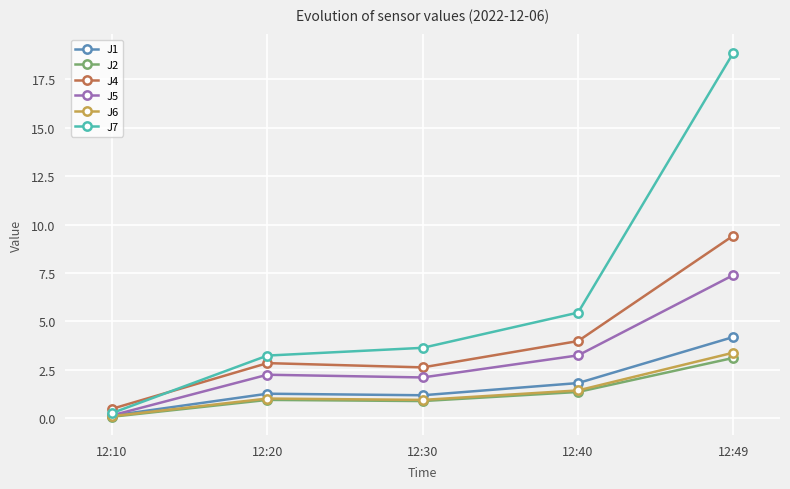

What is the sum of the J5 values at 12:20 and 12:40?

5.5